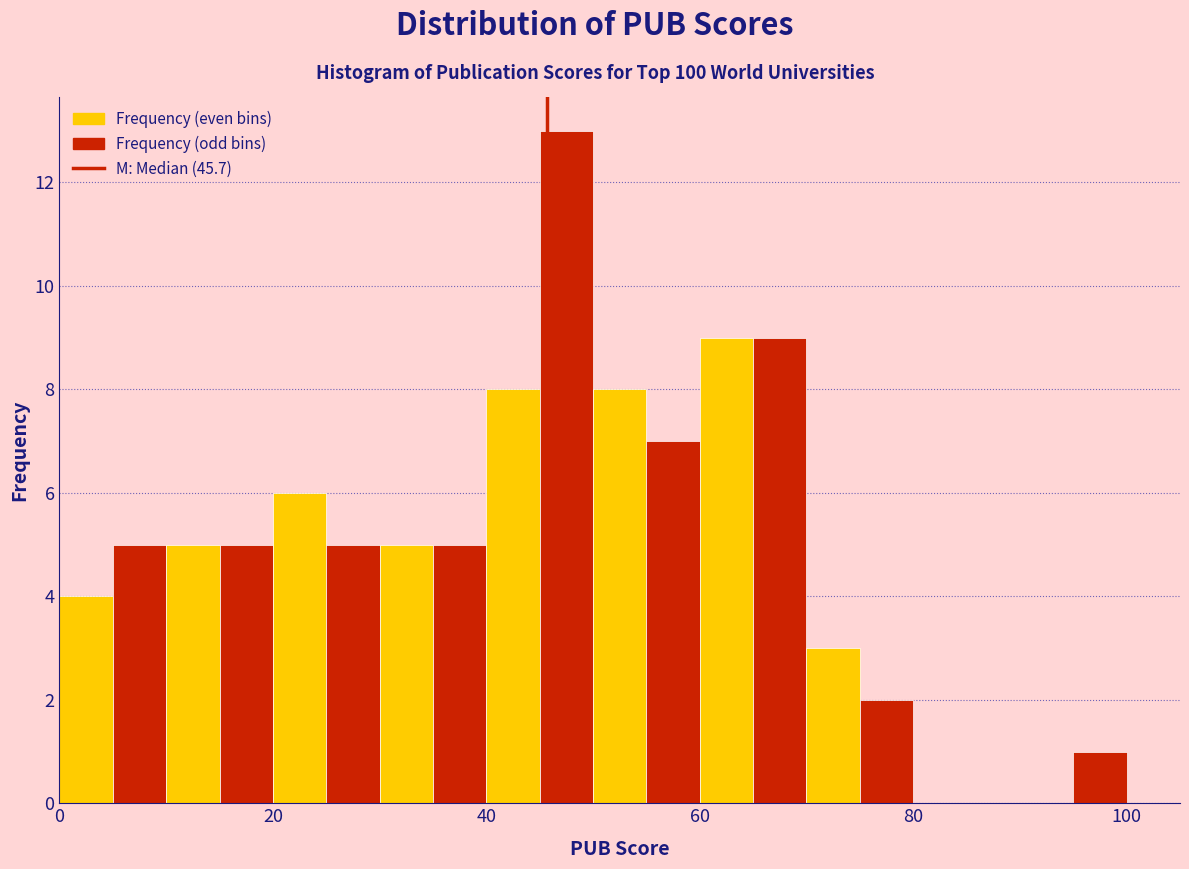

Around what value on the x-axis is the tallest bar? Give the approximate position of its centre, as read against the axis.

48